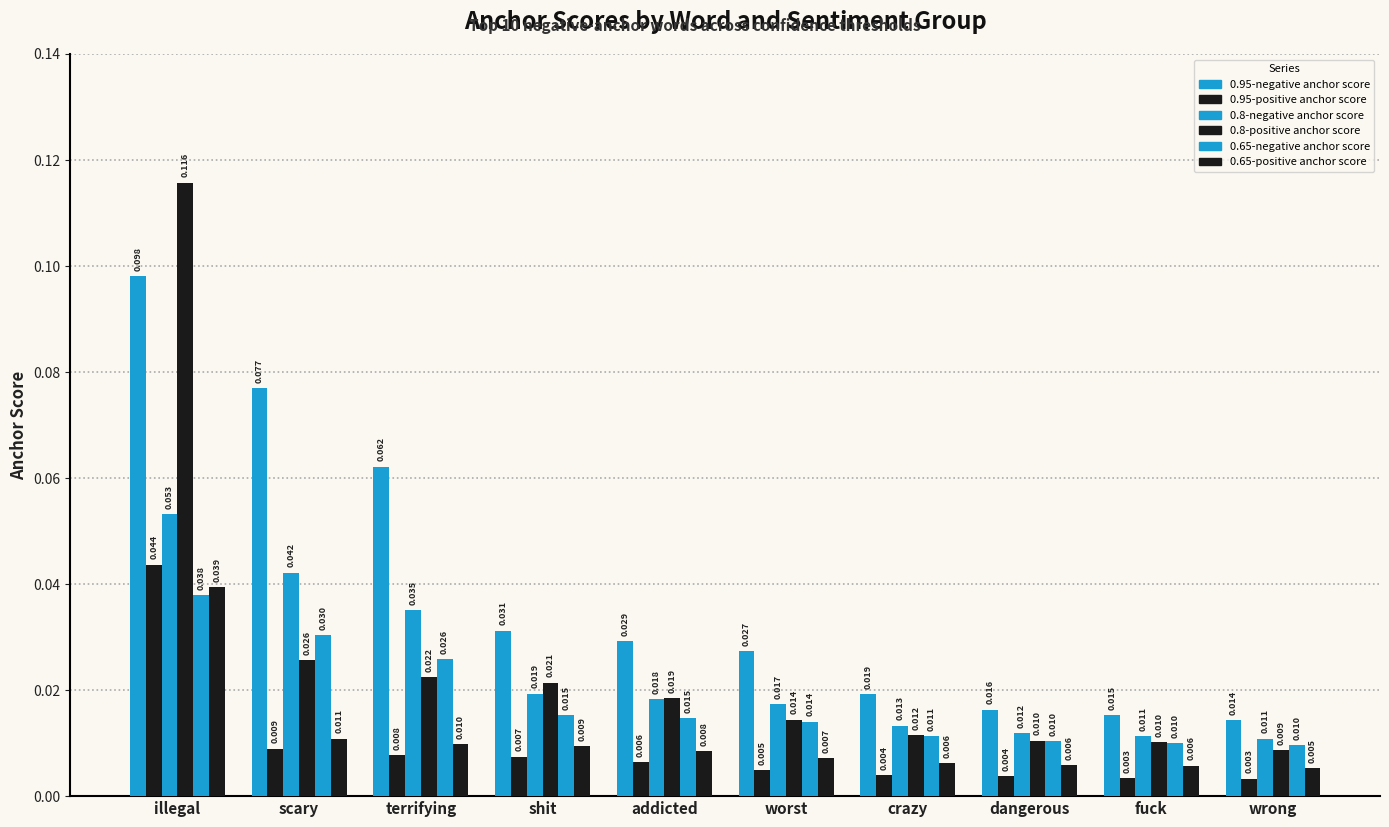

Which series has the widest spread of values?

0.8-positive anchor score